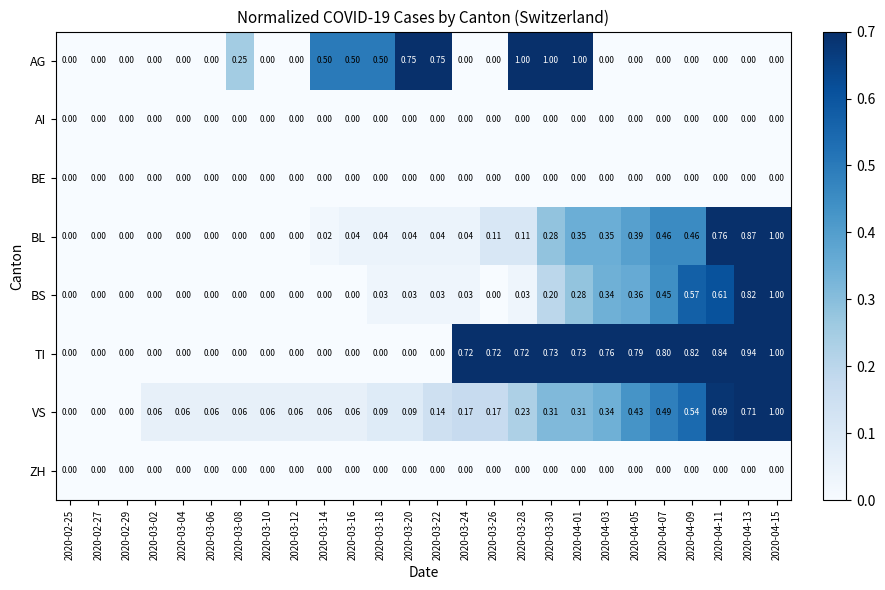

Which series has the largest total across all categories?

TI